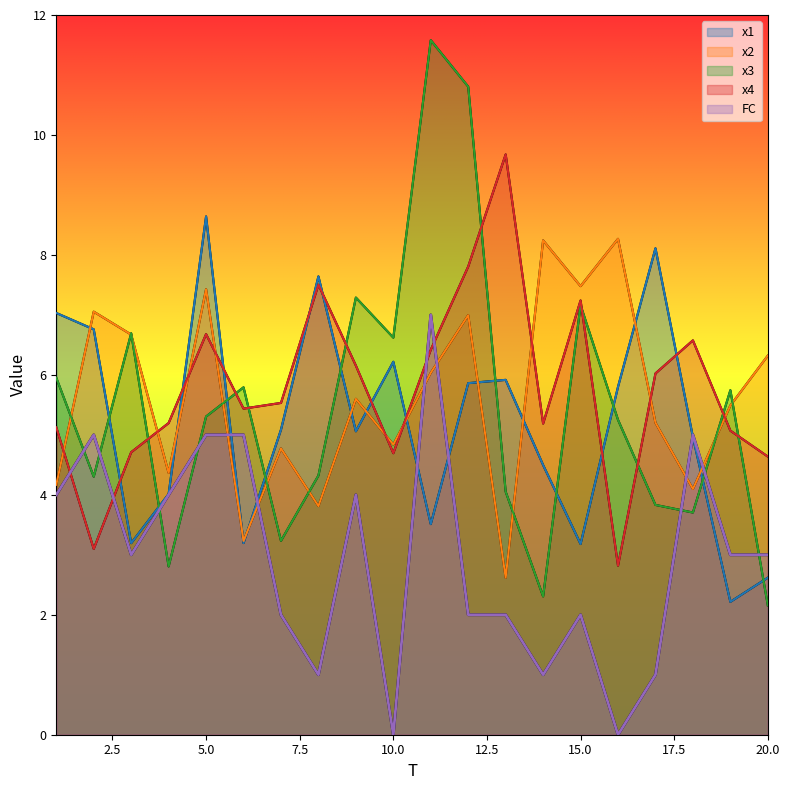

What are all the series names shown in the legend?

x1, x2, x3, x4, FC